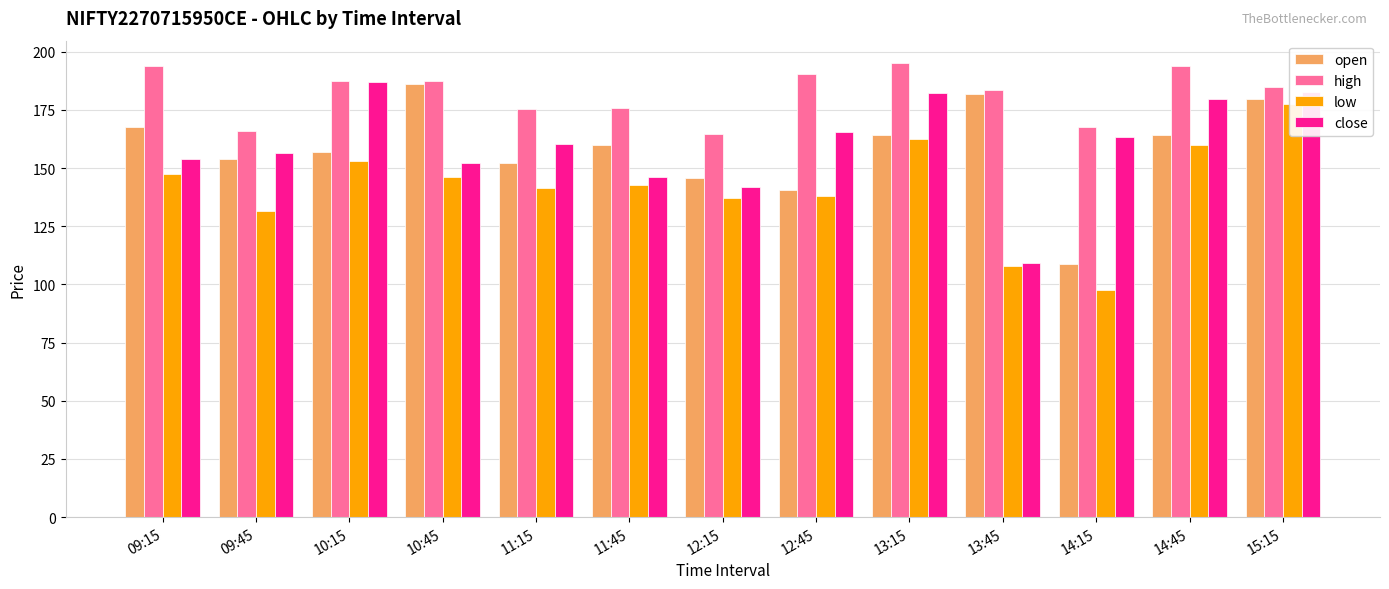

What is the difference between the highest and lowest values at 10:45?

41.5